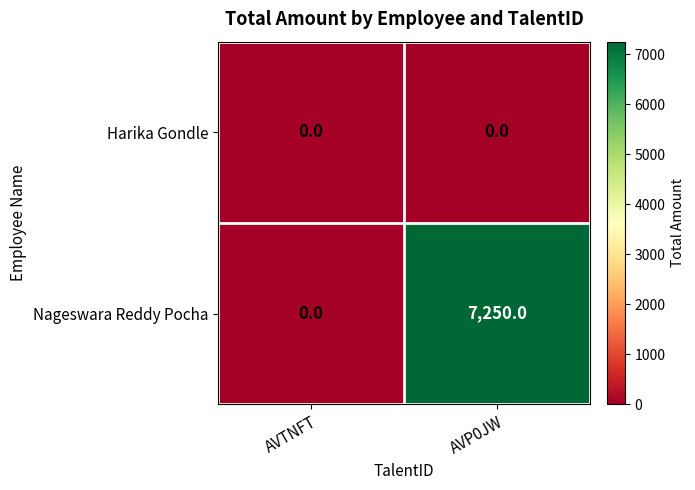

How many series are shown in this chart?

2